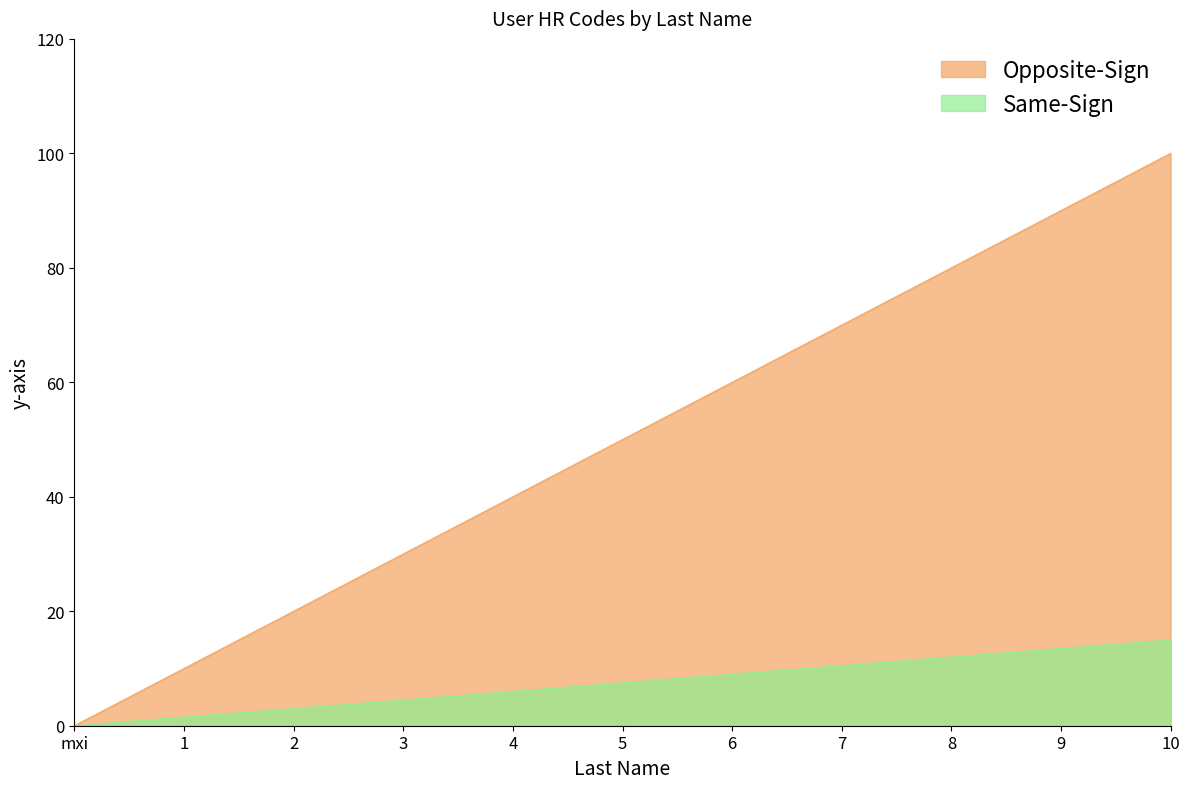

How many lines are shown in the chart?

2